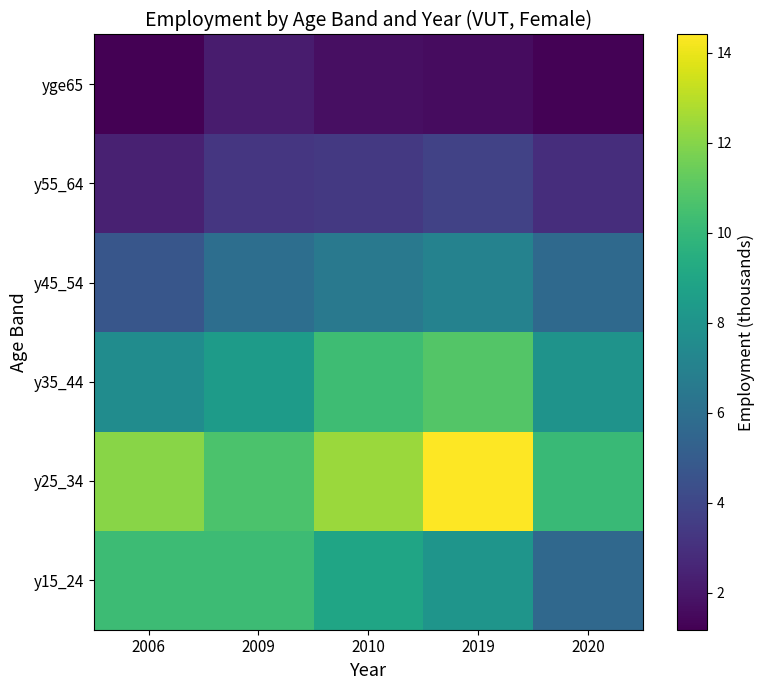

How many series are shown in this chart?

6